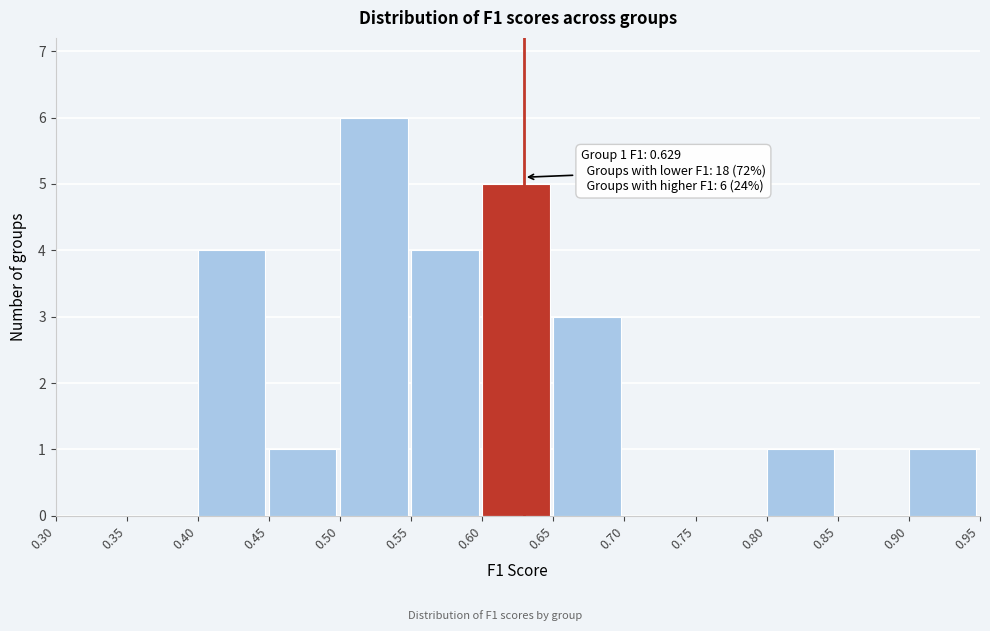

Over which range of the x-axis is the bar tallest?

0.50 to 0.55